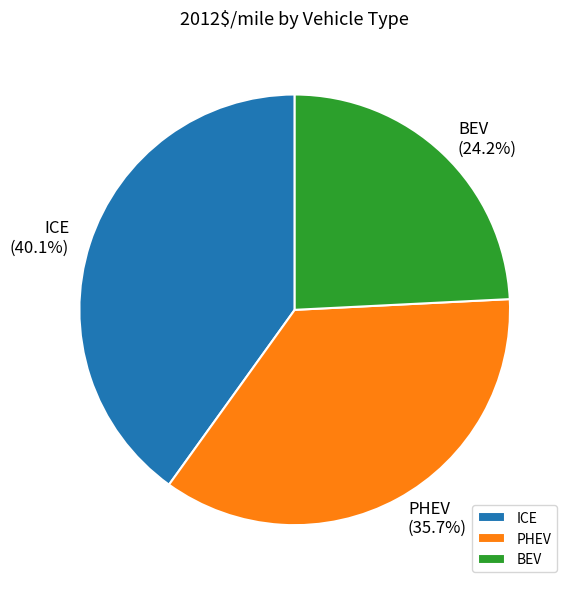

To the nearest percent, what is the difference between the ICE and PHEV slice percentages?

4%